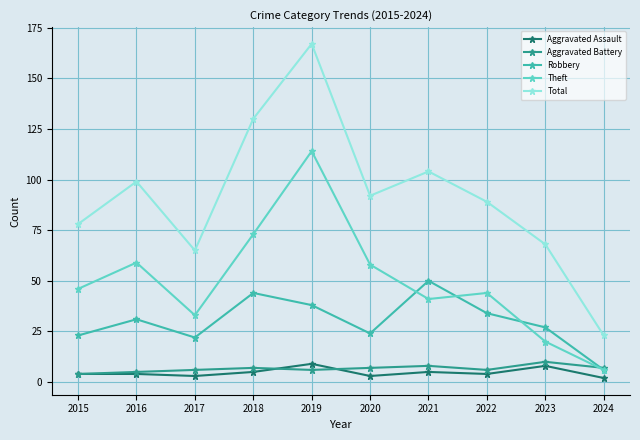

What is the difference between the highest and lowest values at 2016?

95